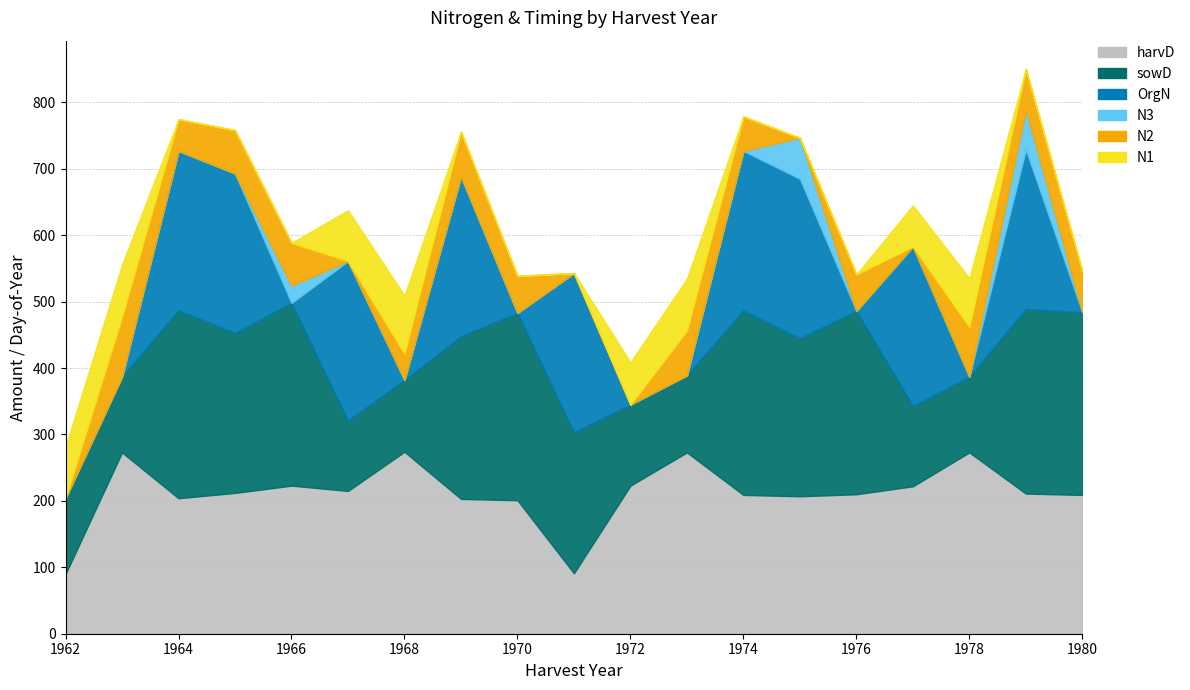

Which category has the highest value across all series?

1964